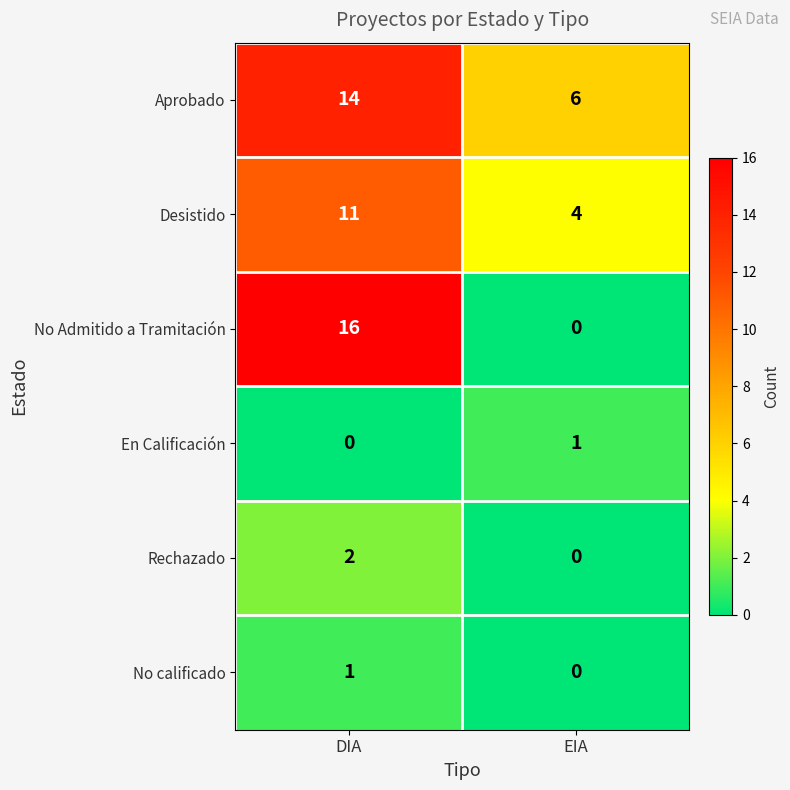

Reading right to left, what are all the values shown in this chart?

Aprobado: EIA=6	DIA=14
Desistido: EIA=4	DIA=11
No Admitido a Tramitación: EIA=0	DIA=16
En Calificación: EIA=1	DIA=0
Rechazado: EIA=0	DIA=2
No calificado: EIA=0	DIA=1